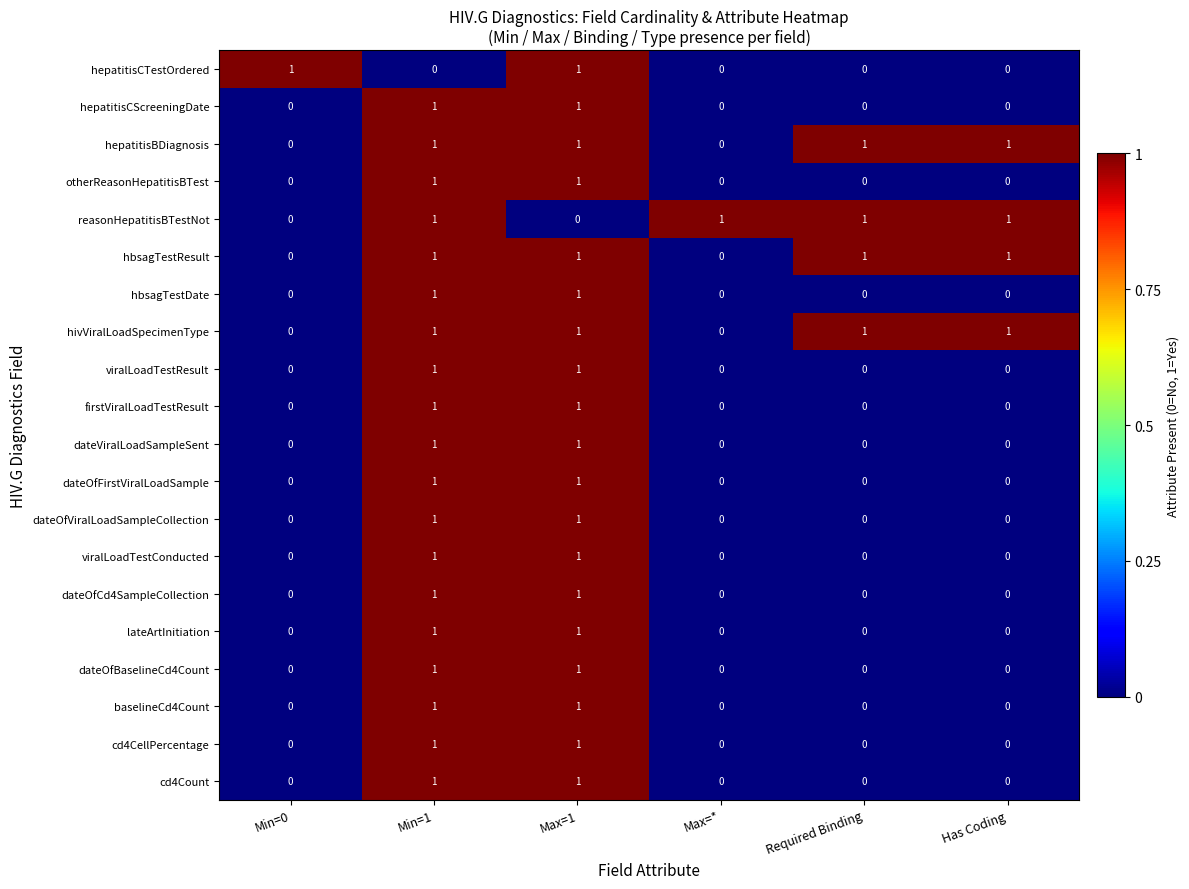

Count the hepatitisCTestOrdered values in the range 0 to 1.

6